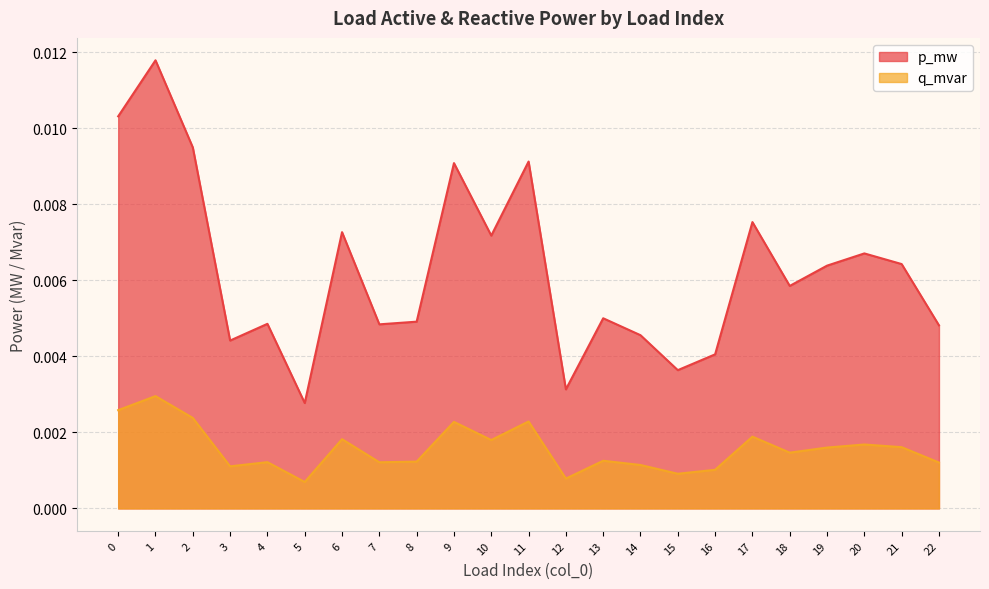

Is the value of p_mw at 22 greater than the value of q_mvar at 14?

Yes